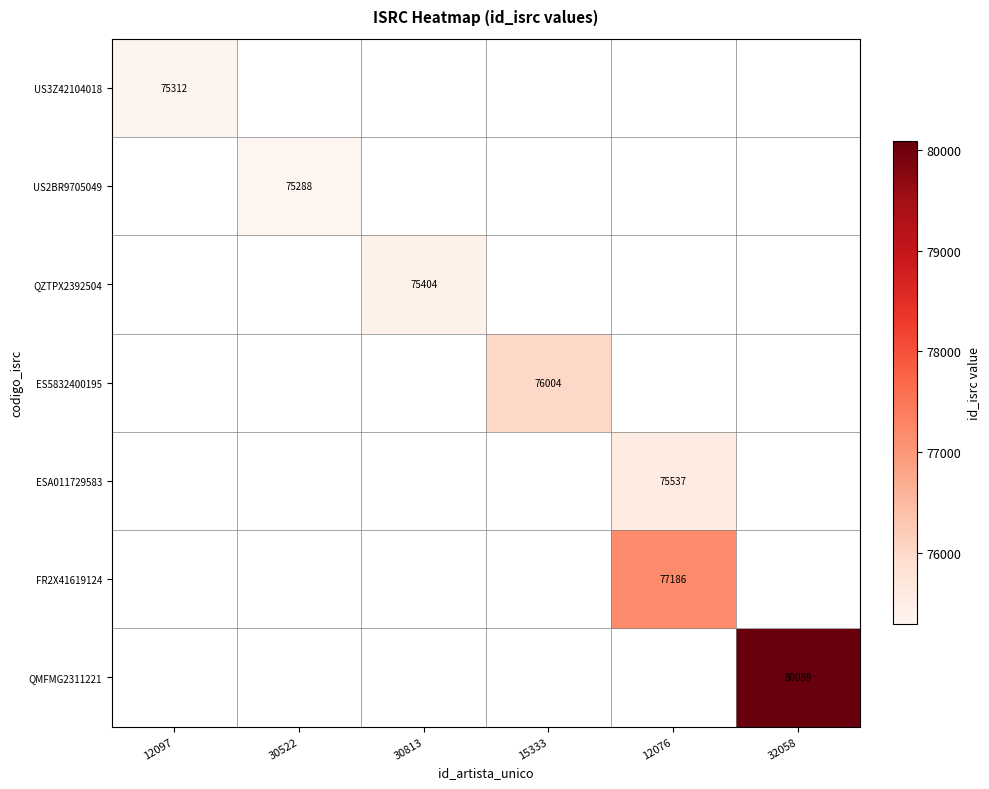

The US2BR9705049 series shows 34225.3 at 30522. True or false?

False